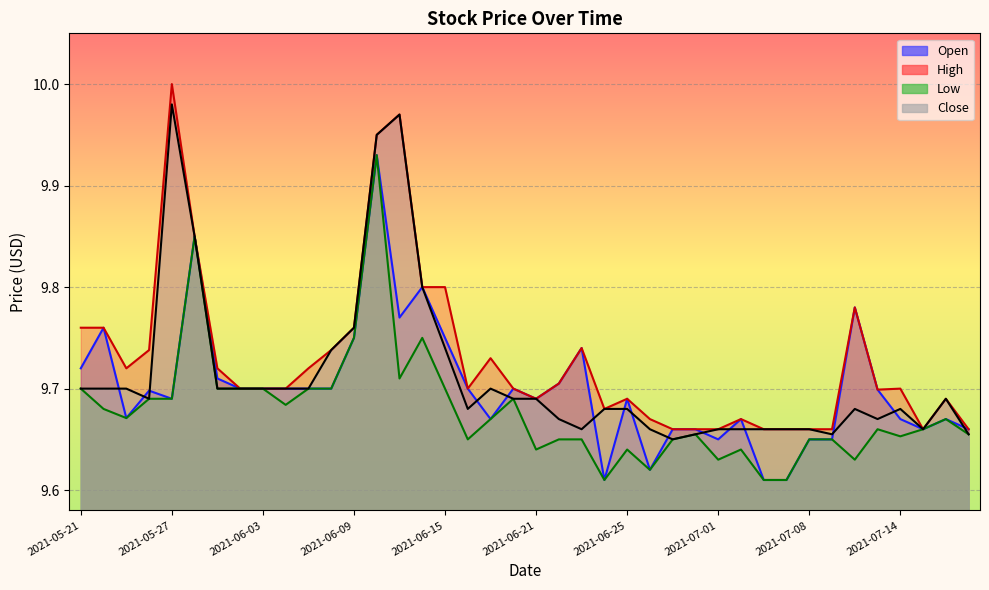

What is the total value across all series at 2021-06-02?

38.8